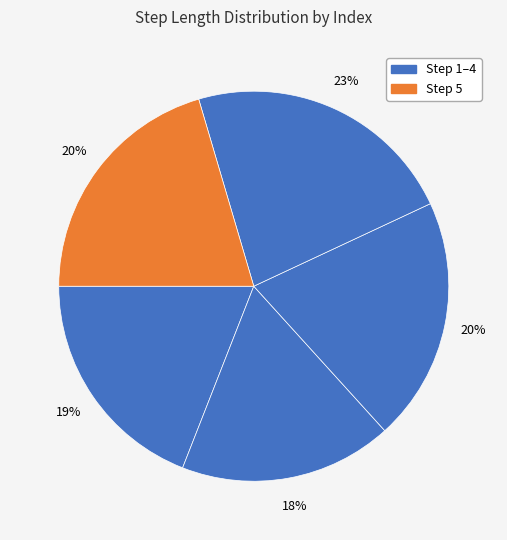

How many slices are in this pie chart?

5